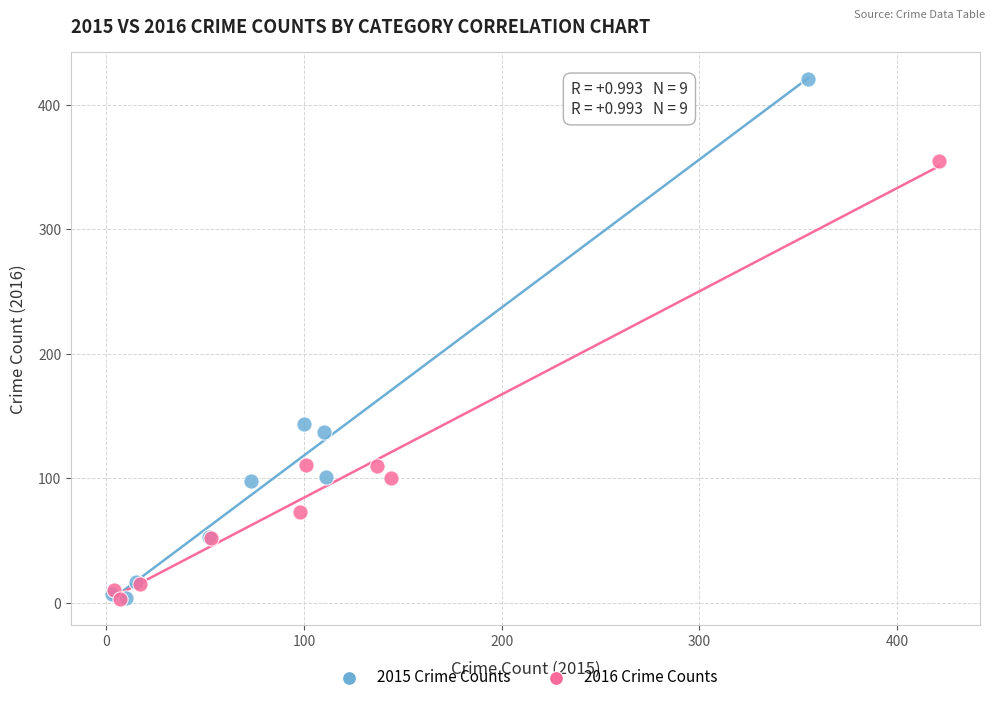

Which series contains the highest Y value?

2015 Crime Counts